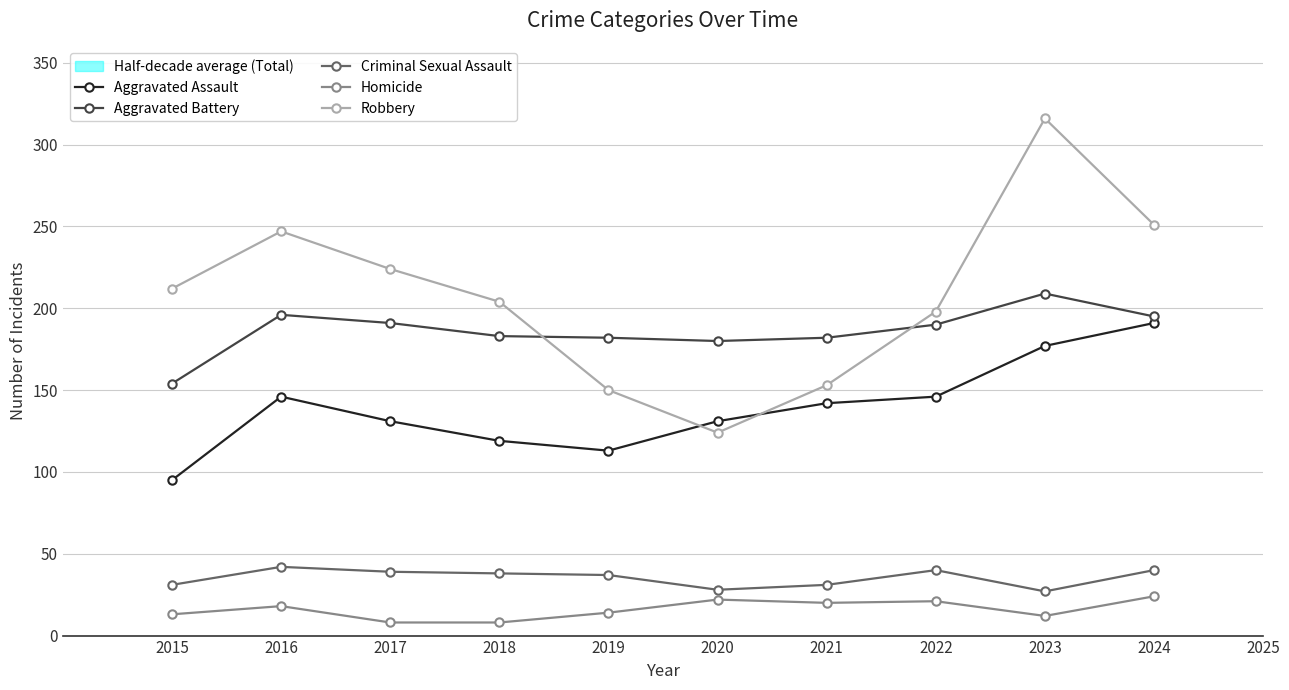

List the labels in order of Aggravated Battery value, smallest first.

2015, 2020, 2019, 2021, 2018, 2022, 2017, 2024, 2016, 2023